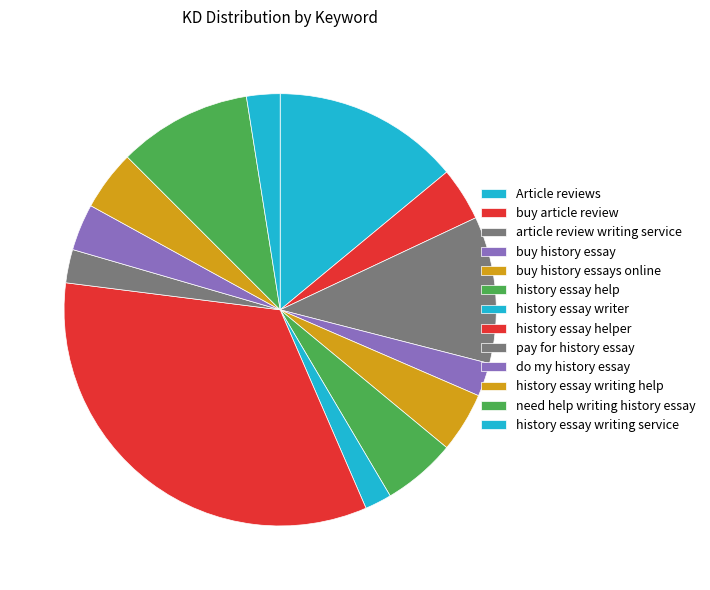

Is the sum of pay for history essay and history essay writing service greater than half?

No